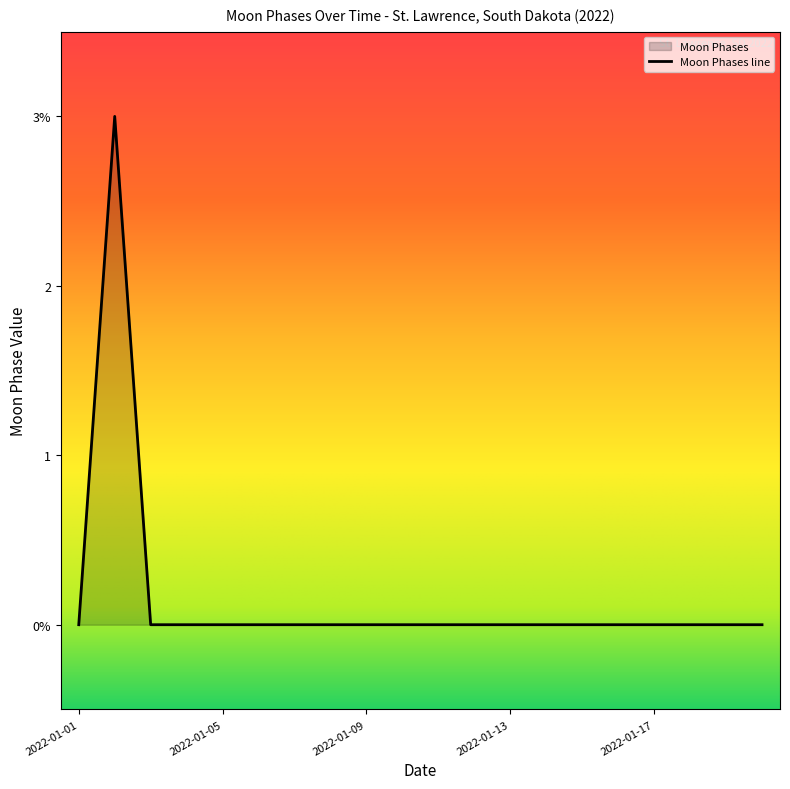

Which label corresponds to the smallest value in the chart?

2022-01-01